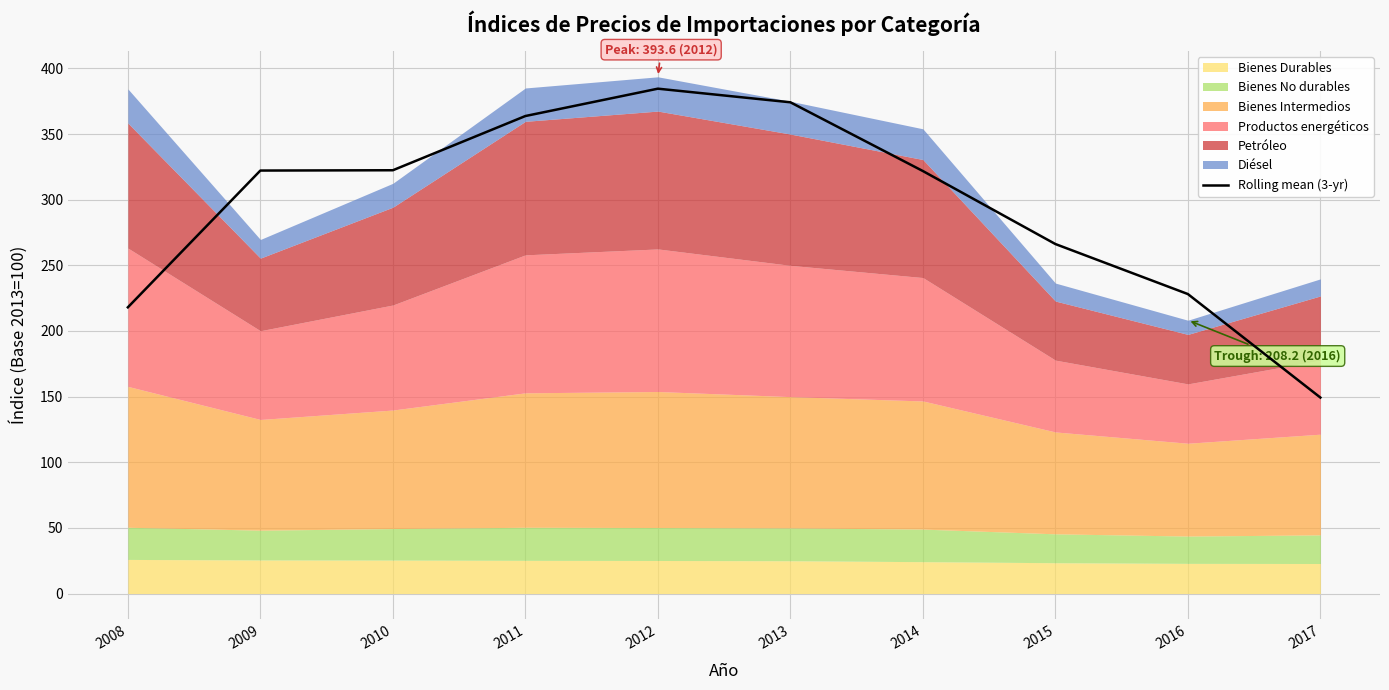

True or false: the data has more than 0 interior local peaks.

True